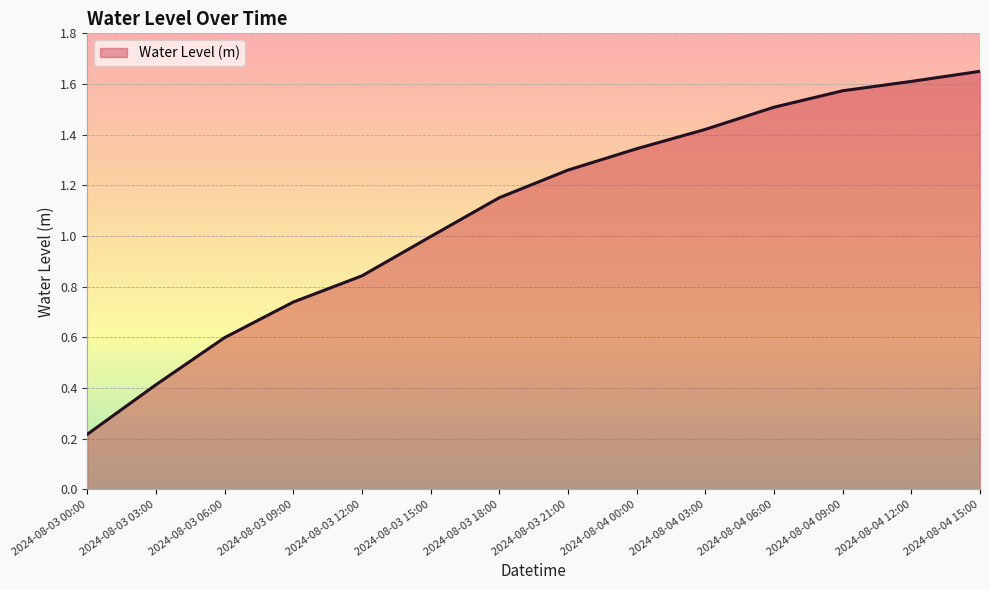

What position from the left is 2024-08-03 21:00?

8